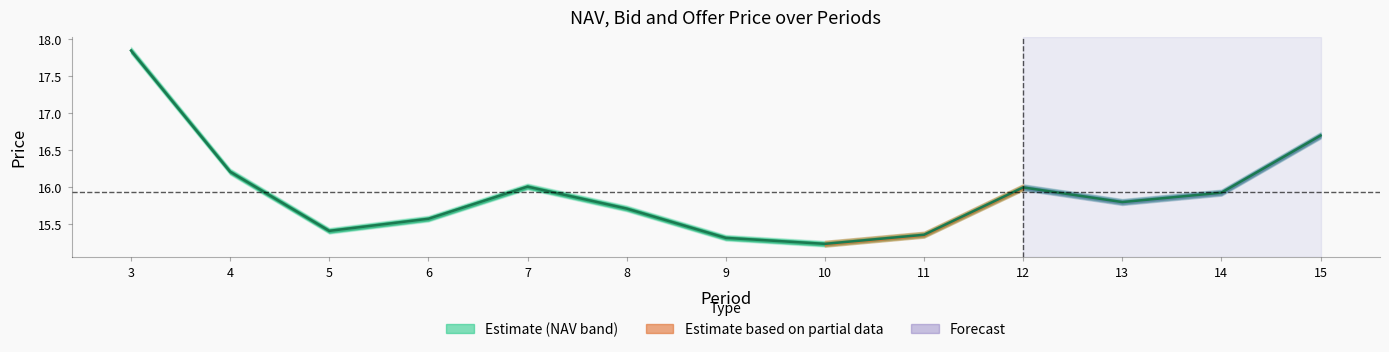

What is the ratio of the value at 15 to the value at 14?

1.0